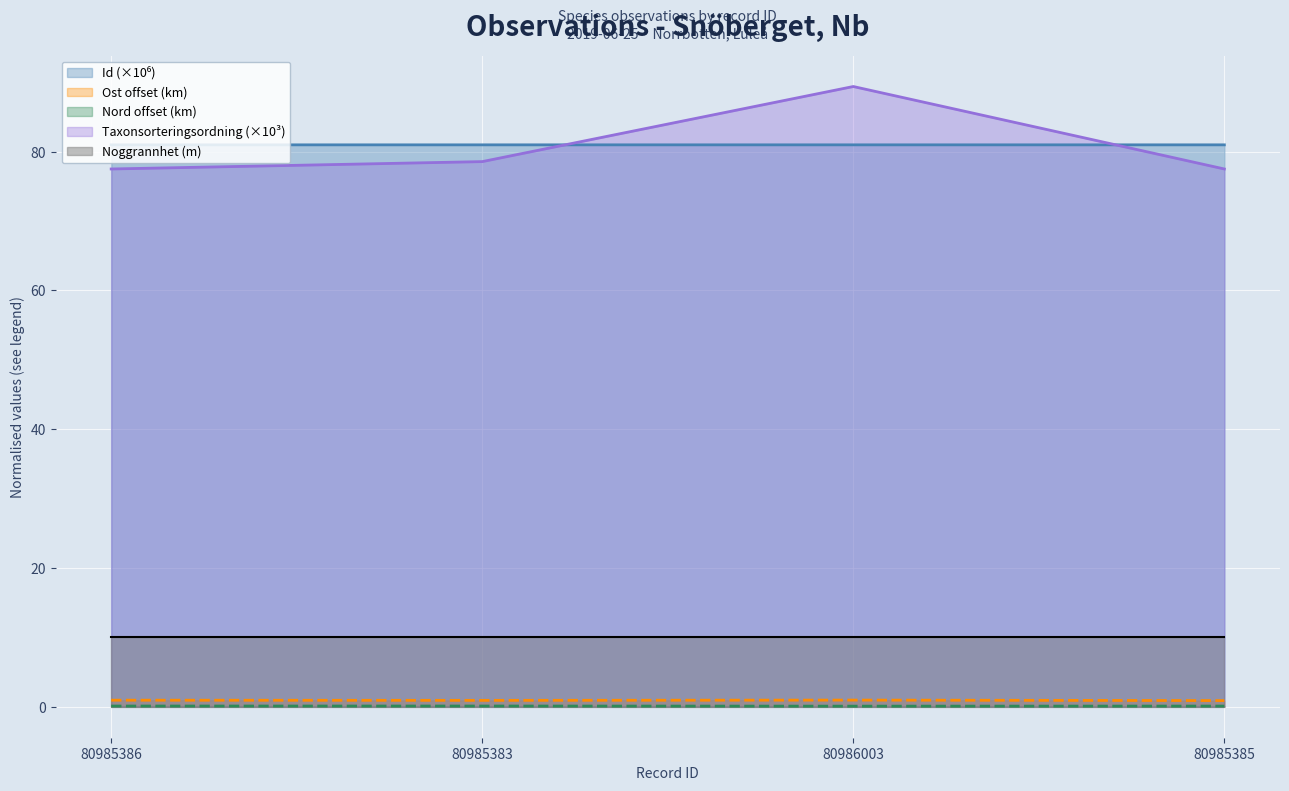

How many lines are shown in the chart?

5